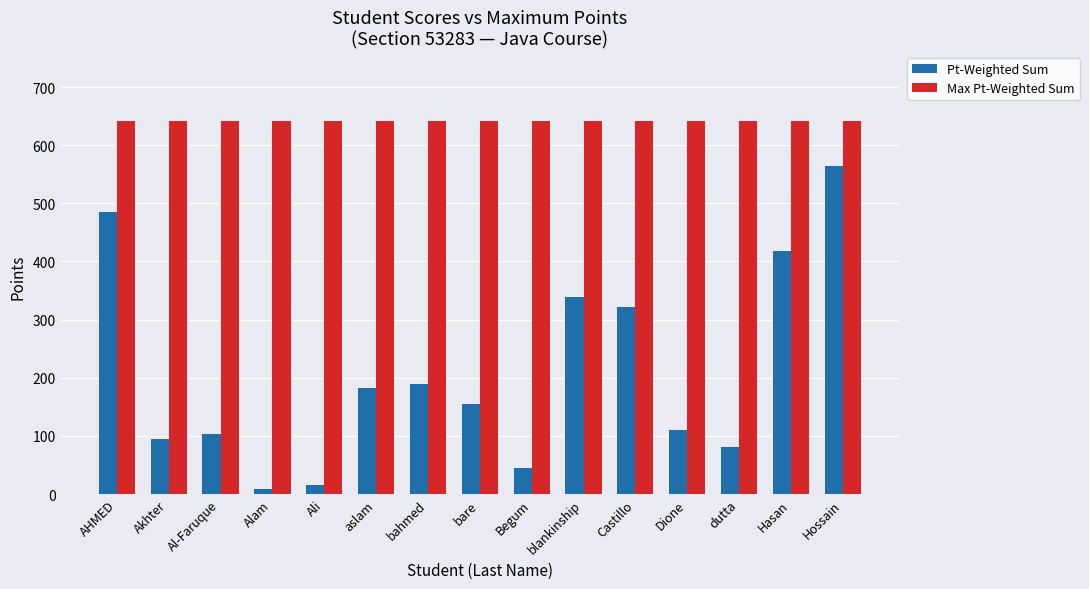

What are all the series names shown in the legend?

Pt-Weighted Sum, Max Pt-Weighted Sum